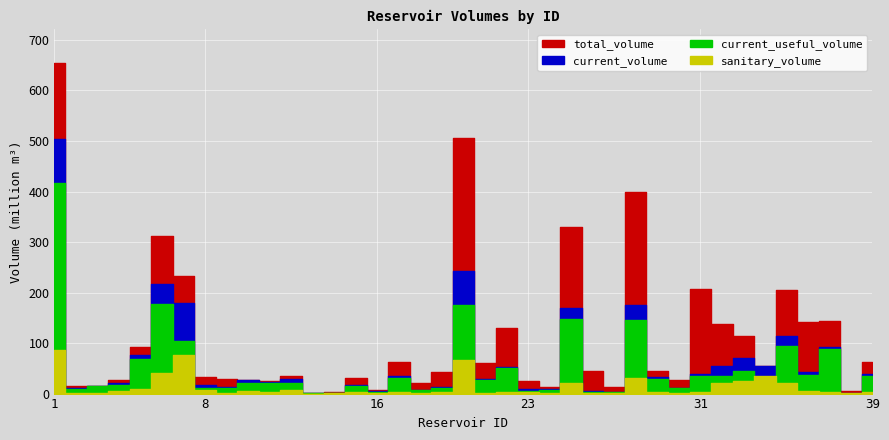

List the labels in order of current_useful_volume value, smallest first.

38, 13, 14, 27, 16, 26, 23, 24, 18, 2, 19, 8, 9, 30, 3, 15, 4, 34, 12, 11, 10, 21, 29, 17, 32, 39, 31, 36, 33, 22, 5, 37, 35, 7, 28, 25, 20, 6, 1